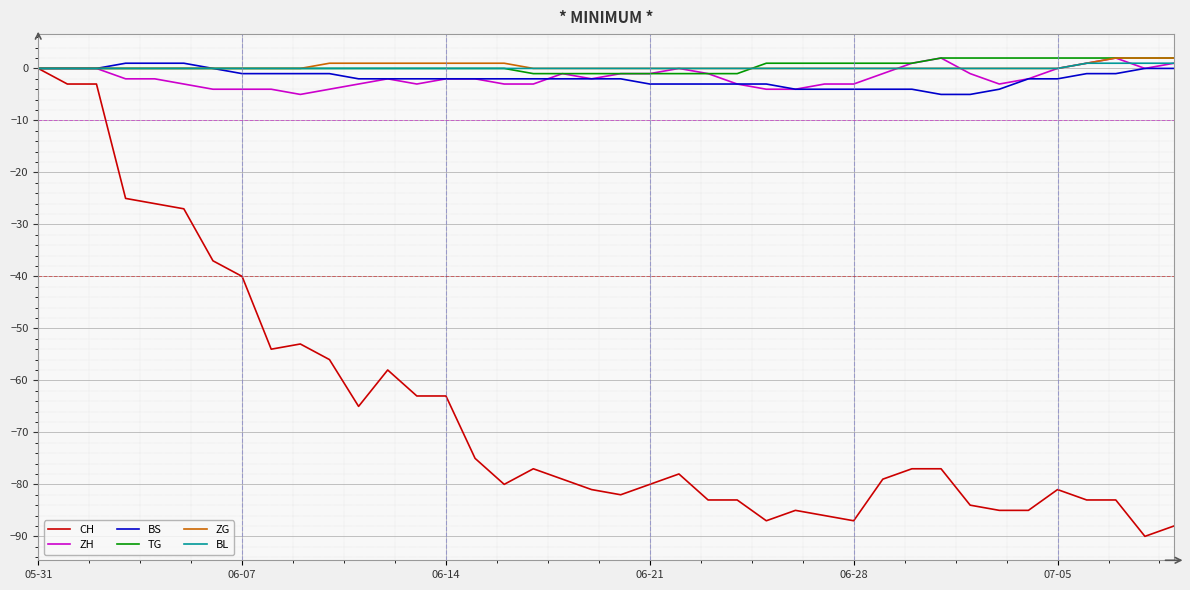

Which series has the widest spread of values?

CH